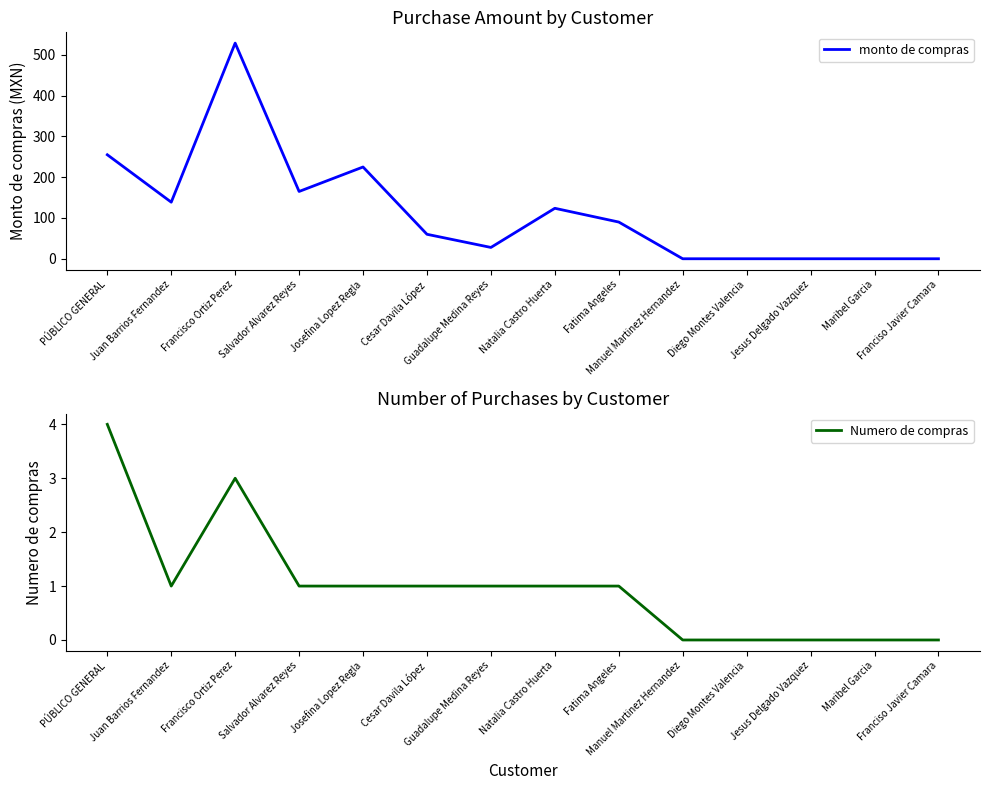

At which category is the sum across all series the highest?

Francisco Ortiz Perez